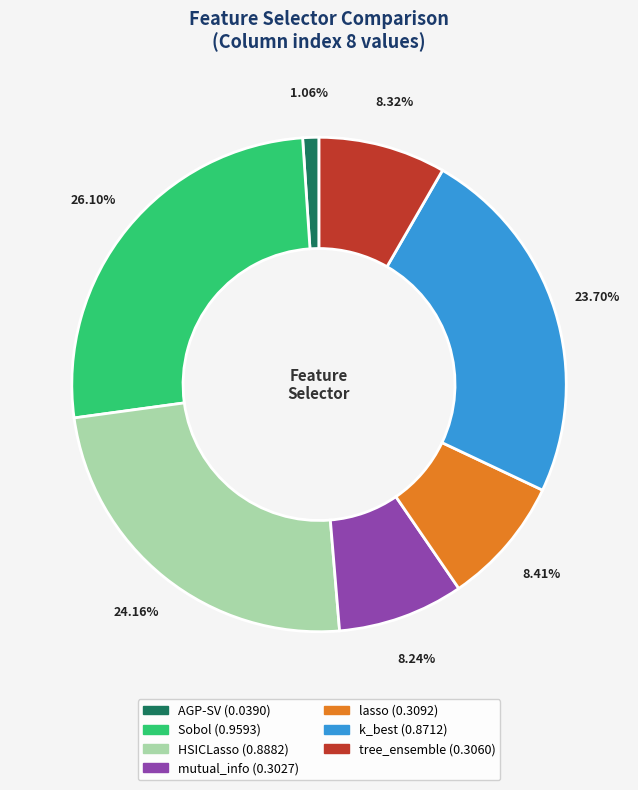

The lasso slice represents 8% of the pie. True or false?

True